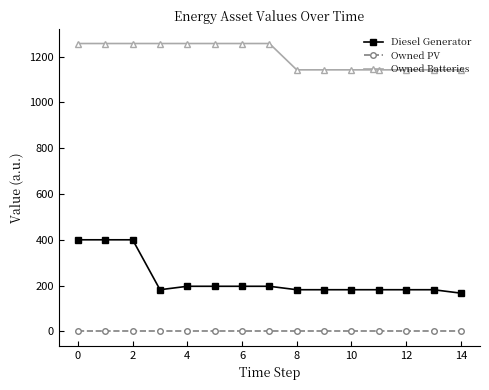

At how many categories does at least one series exceed 911?

15